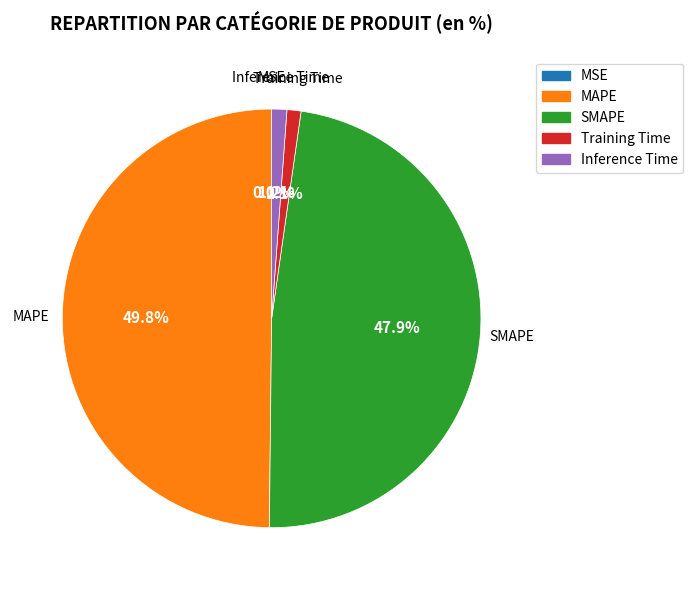

Is it true that Inference Time is 1% of the pie?

True